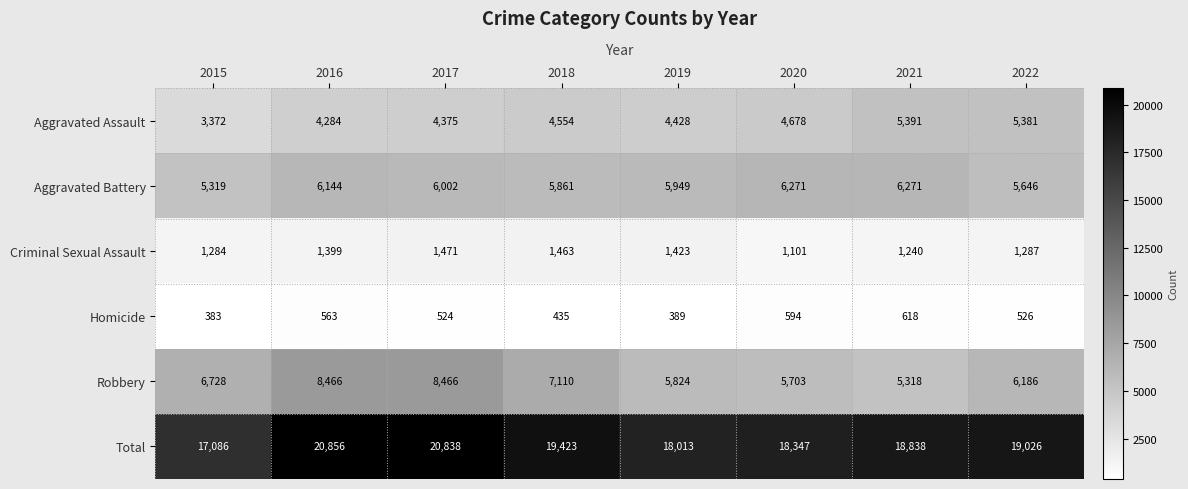

What is the approximate value of Homicide at 2019?

389